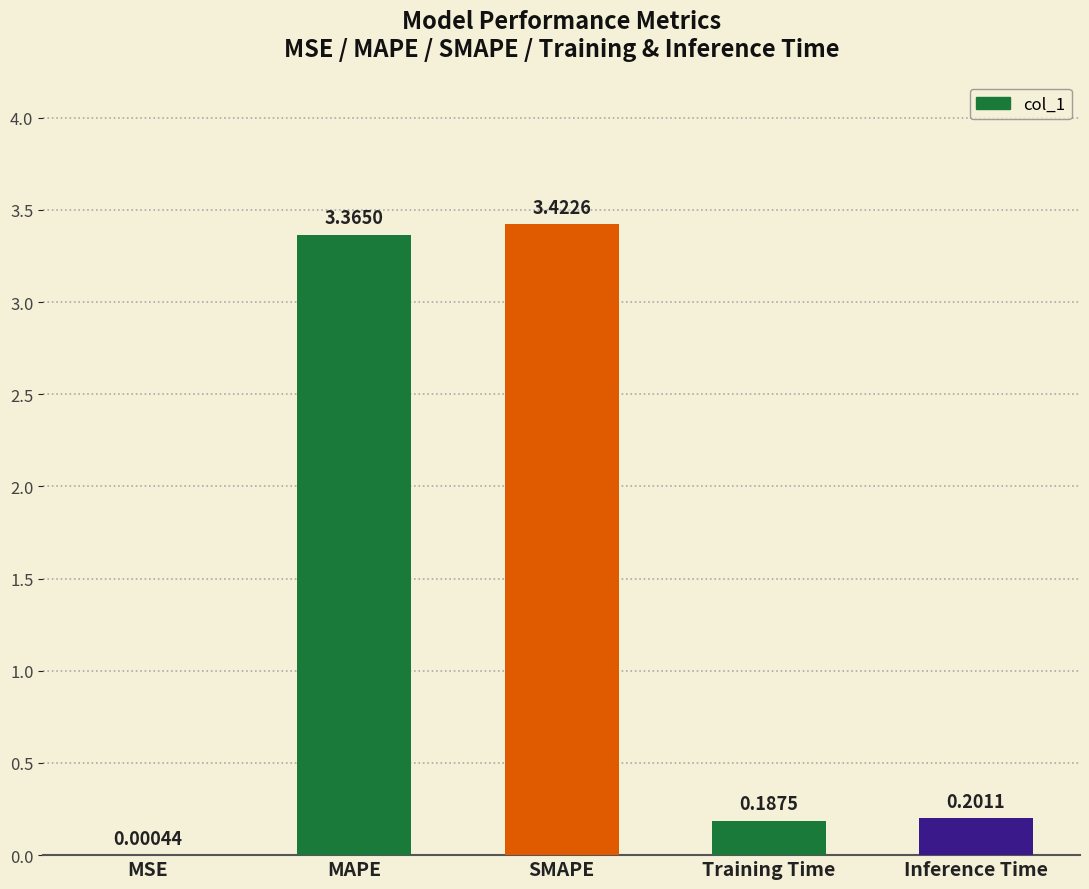

What is the sum of the values at Inference Time and SMAPE?

3.6